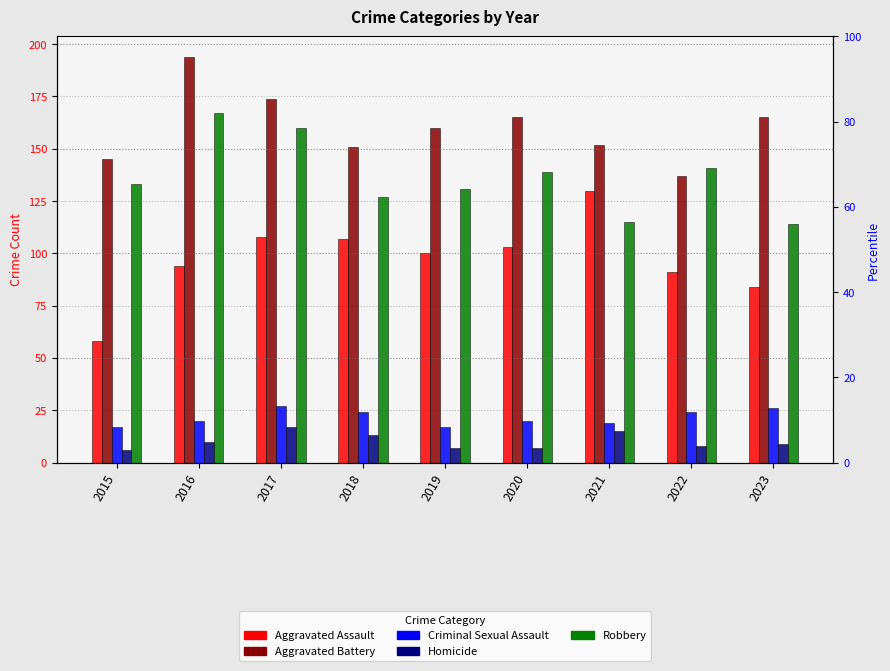

At which category is the sum across all series the highest?

2017